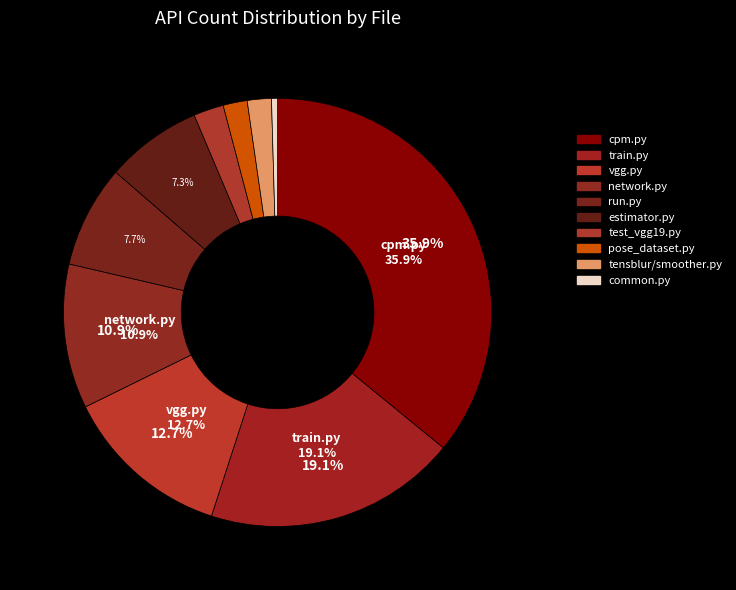

The pose_dataset.py slice represents 1% of the pie. True or false?

False